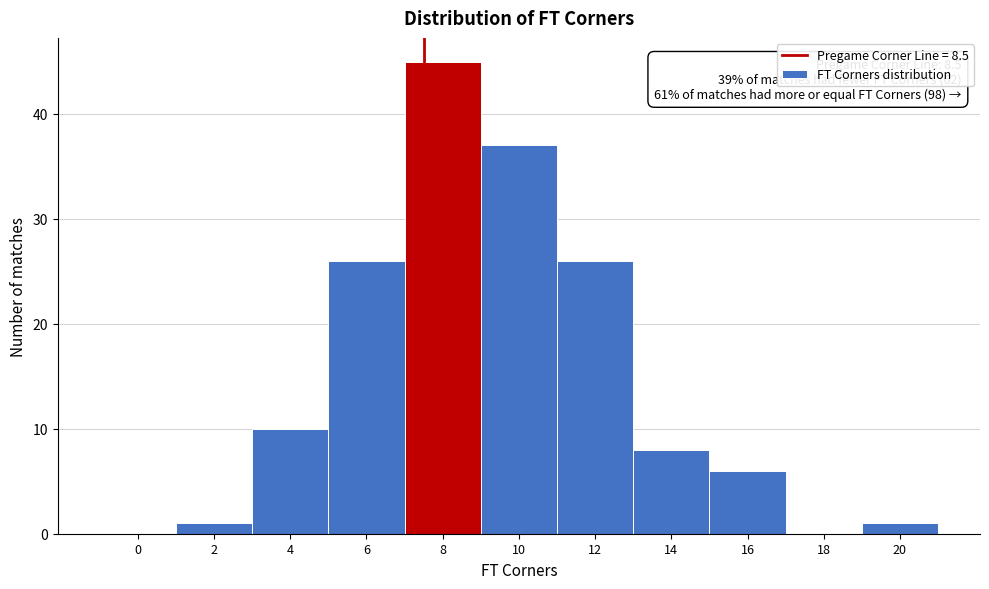

Reading left to right, extract all data points from this chart.

0=0	2=1	4=10	6=26	8=45	10=37	12=26	14=8	16=6	18=0	20=1